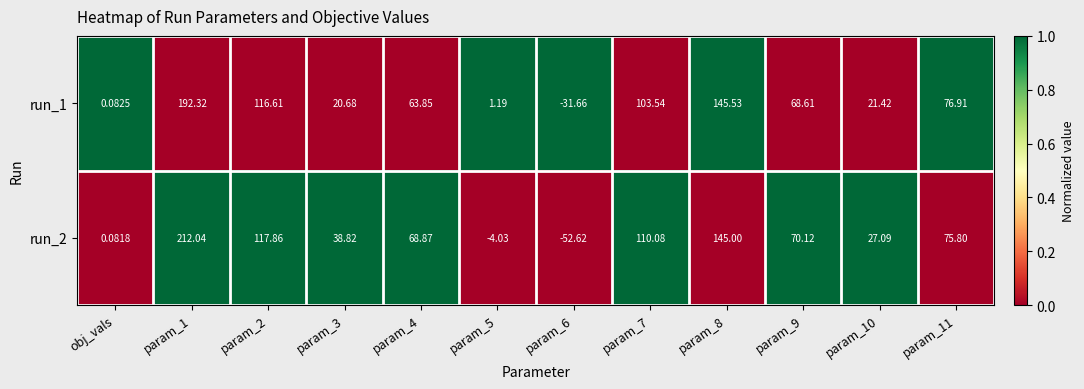

Count the number of categories in the chart.

12